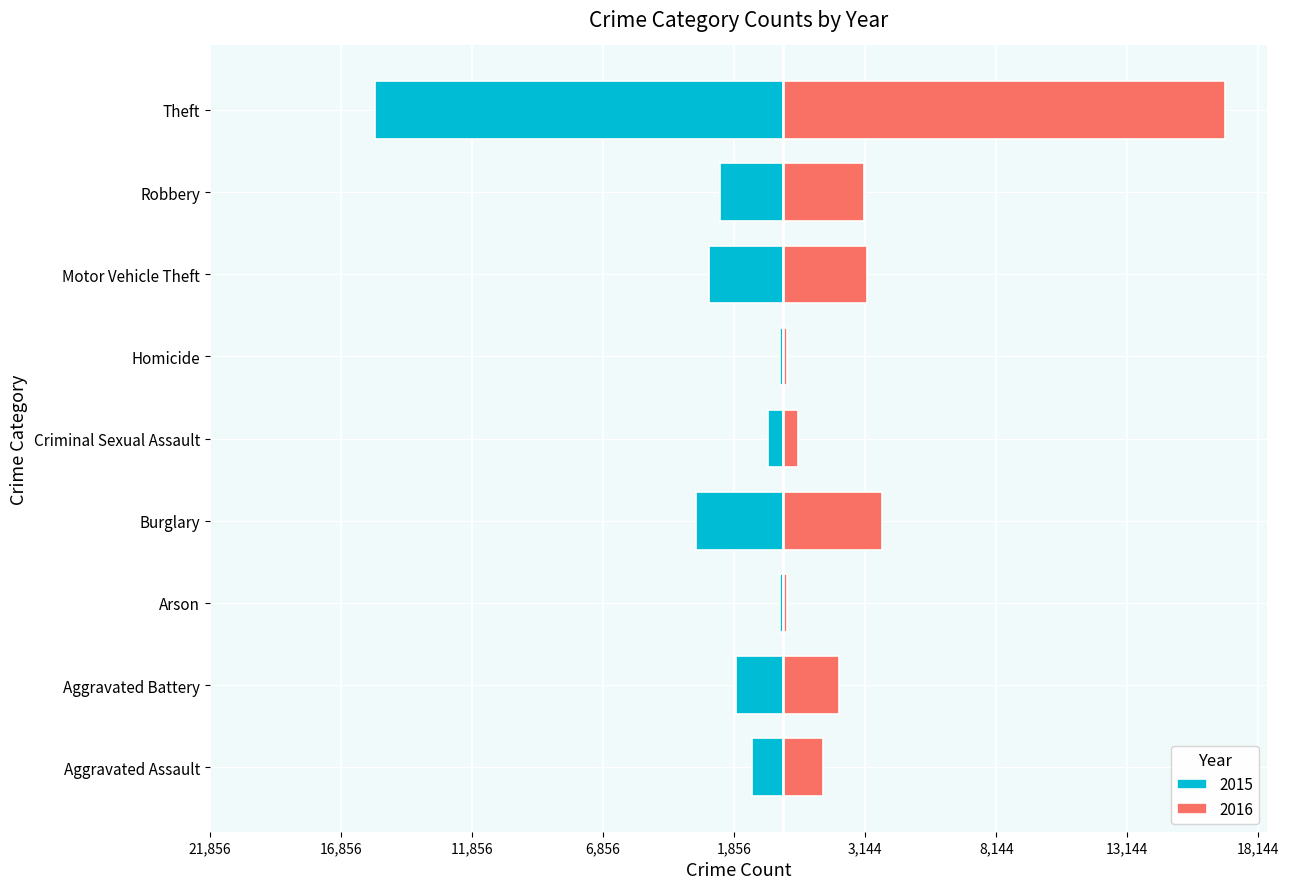

Is the value of 2015 at Criminal Sexual Assault greater than the value of 2016 at Theft?

No